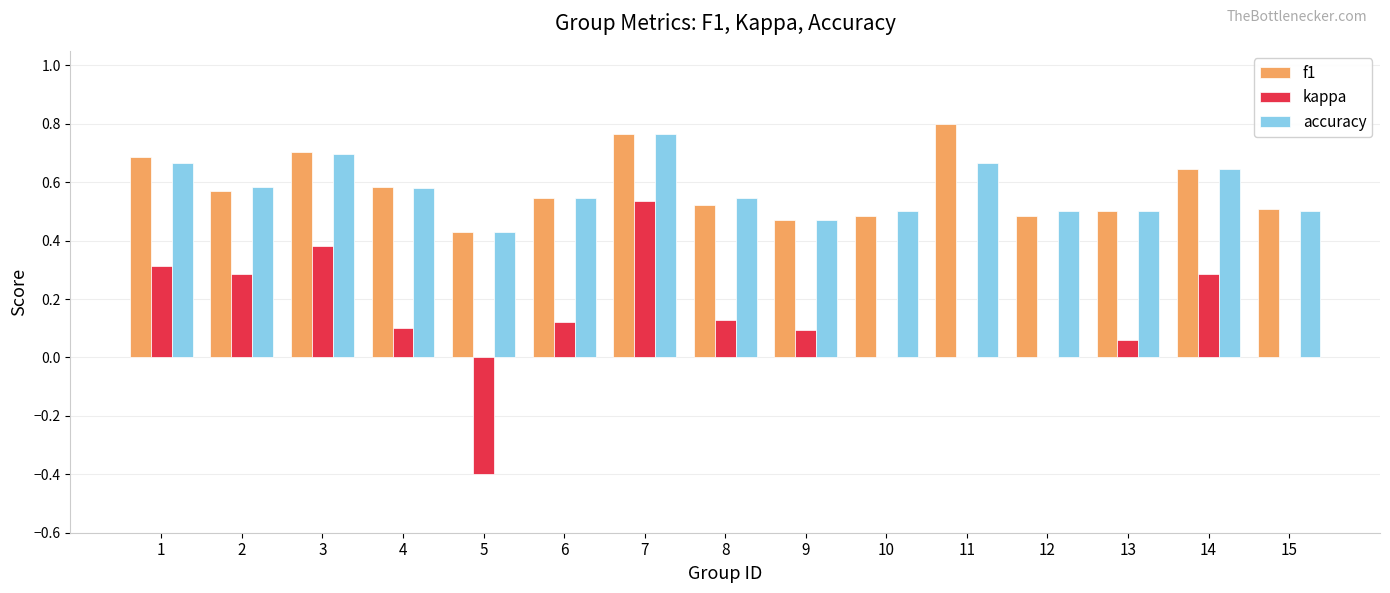

Between 8 and 11, which series saw the biggest shift?

f1